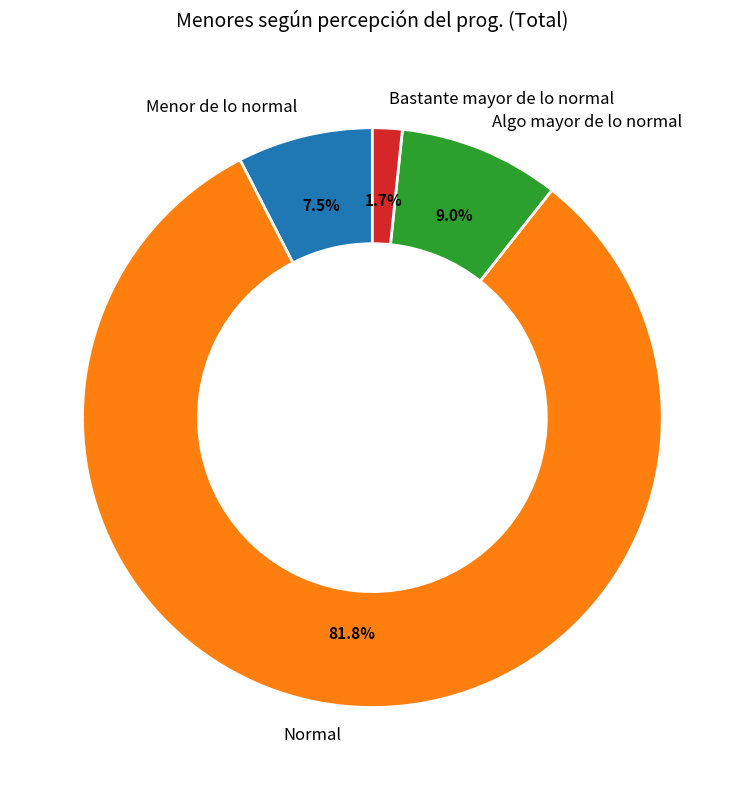

How many segments does this pie chart have?

4